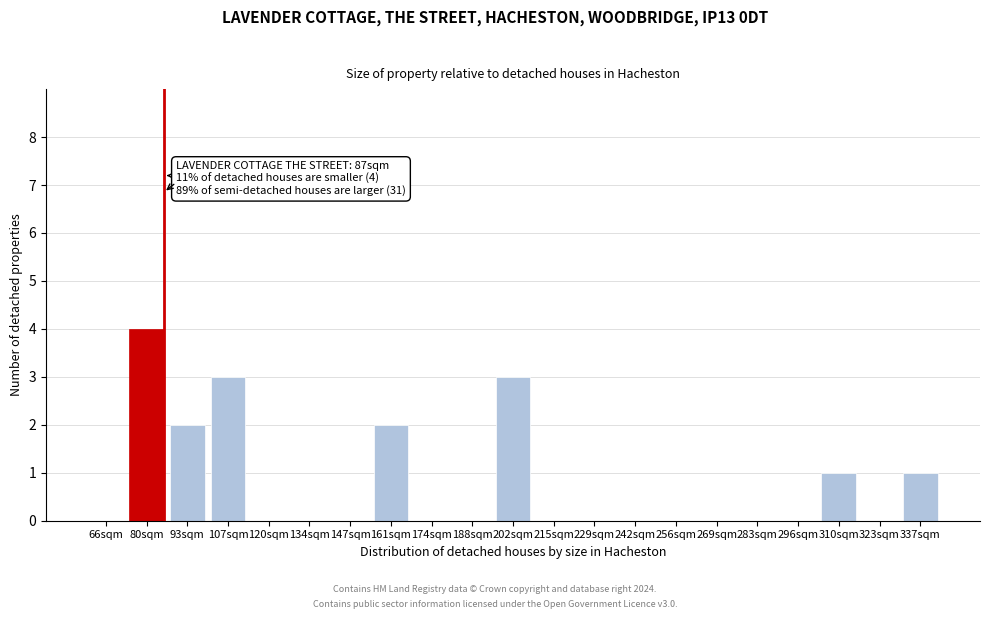

Reading left to right, transcribe all the data shown in this chart.

66sqm=0	80sqm=4	93sqm=2	107sqm=3	120sqm=0	134sqm=0	147sqm=0	161sqm=2	174sqm=0	188sqm=0	202sqm=3	215sqm=0	229sqm=0	242sqm=0	256sqm=0	269sqm=0	283sqm=0	296sqm=0	310sqm=1	323sqm=0	337sqm=1